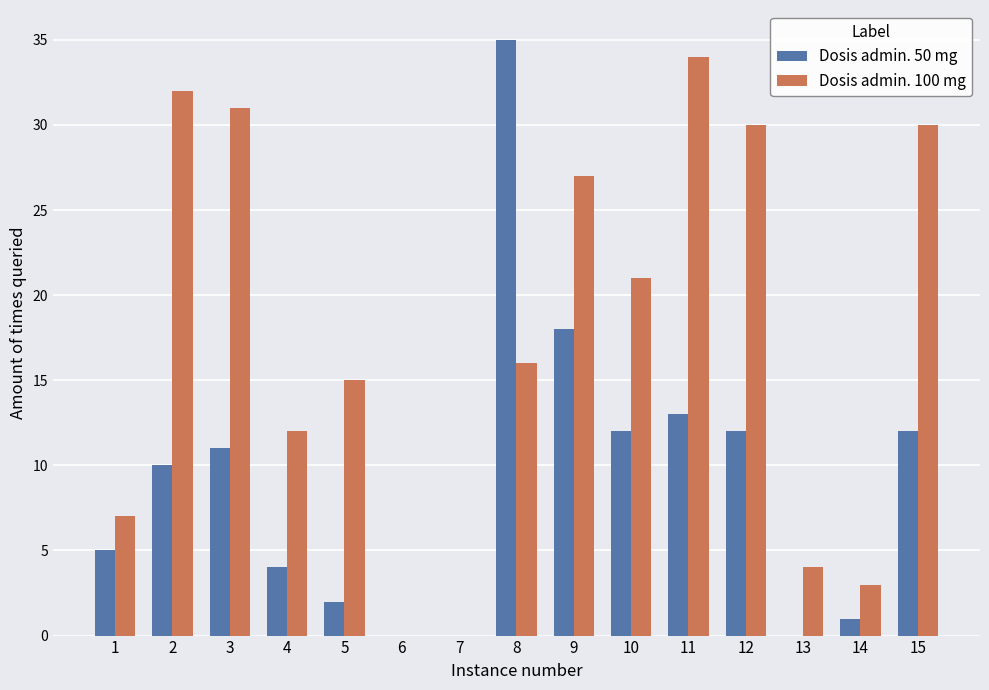

What is the sum of all Dosis admin. 50 mg values?

135